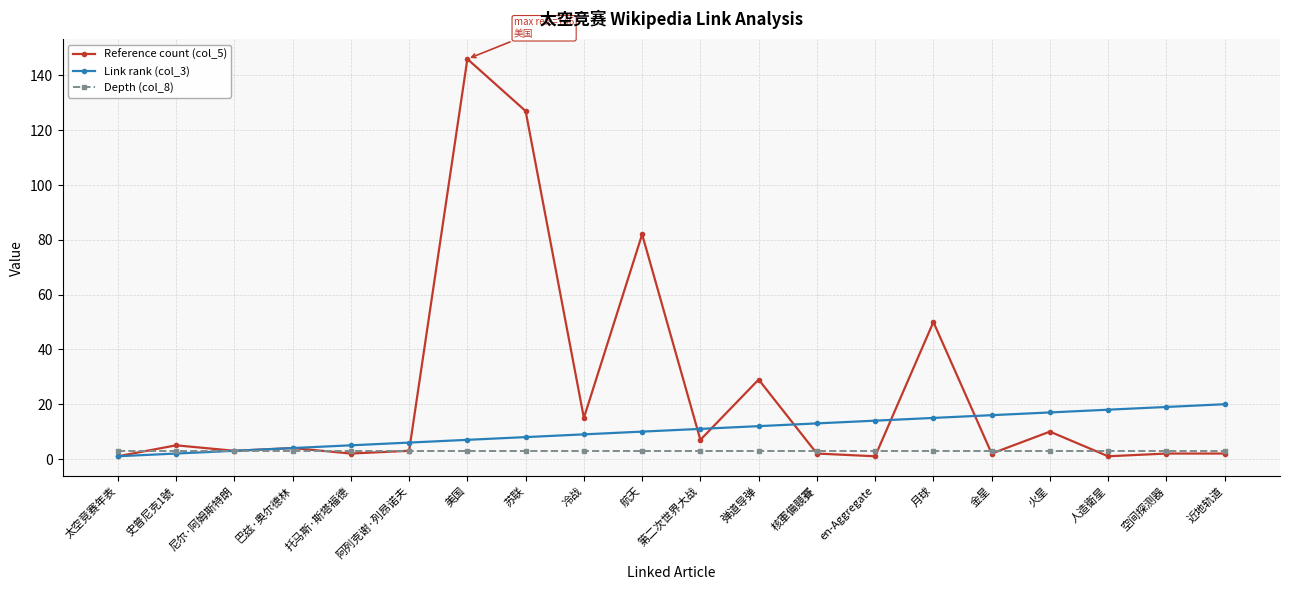

What is the label of the 5th point from the left?

托马斯·斯塔福德